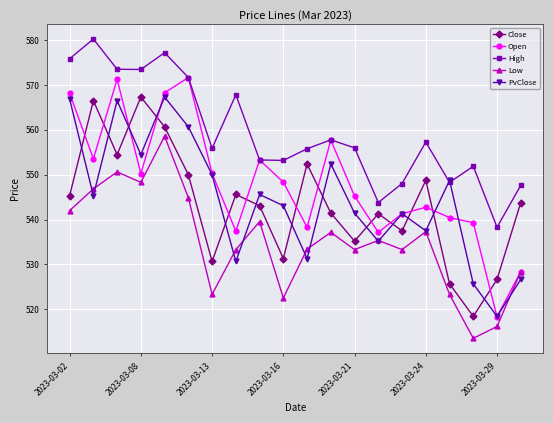

What is the maximum value shown in the chart?

580.2